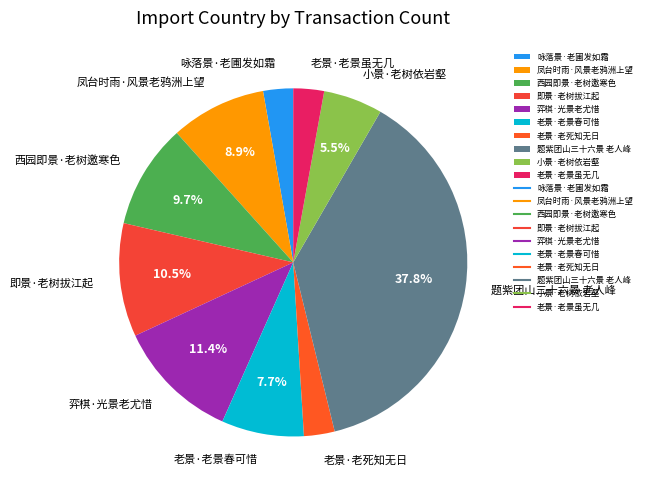

To the nearest percent, what percentage of the pie is 老景·老景春可惜?

8%